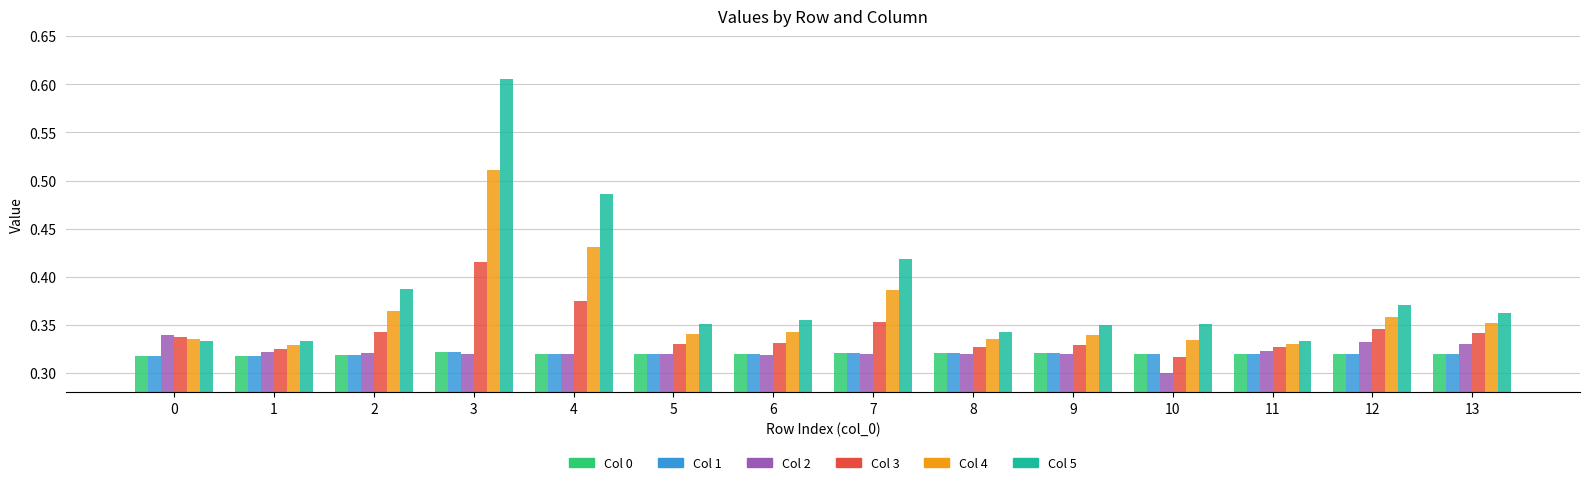

What is the total value across all series at 3?

2.5